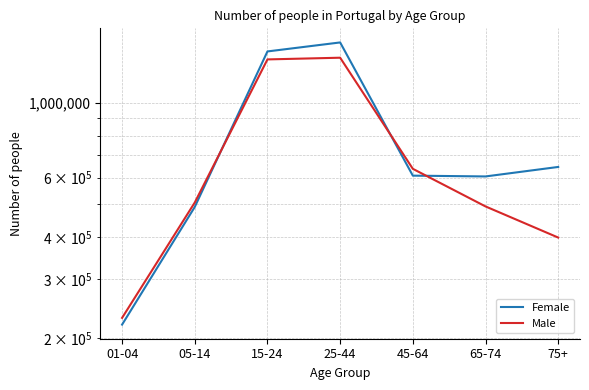

How many series are shown in this chart?

2